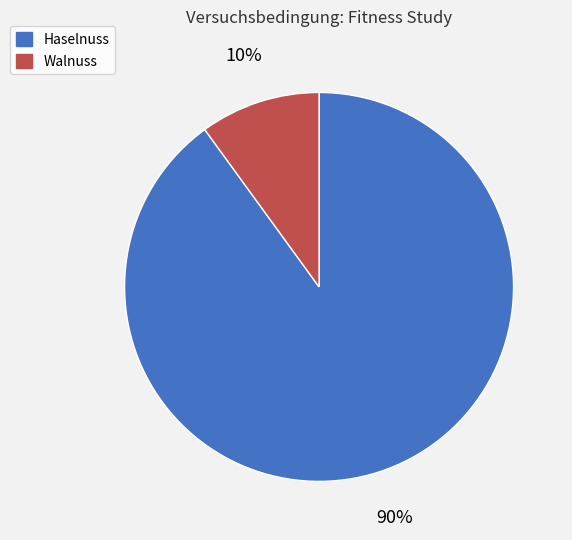

Rank the categories by value from highest to lowest.

Haselnuss, Walnuss